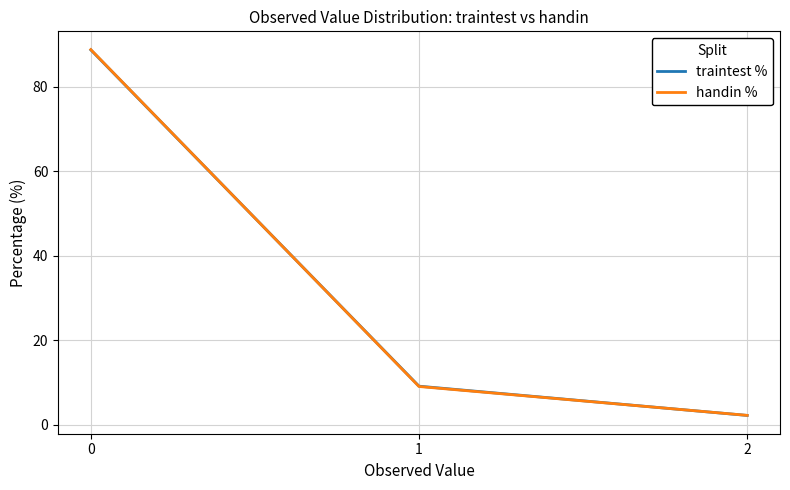

Rank the categories by traintest % value from lowest to highest.

2, 1, 0